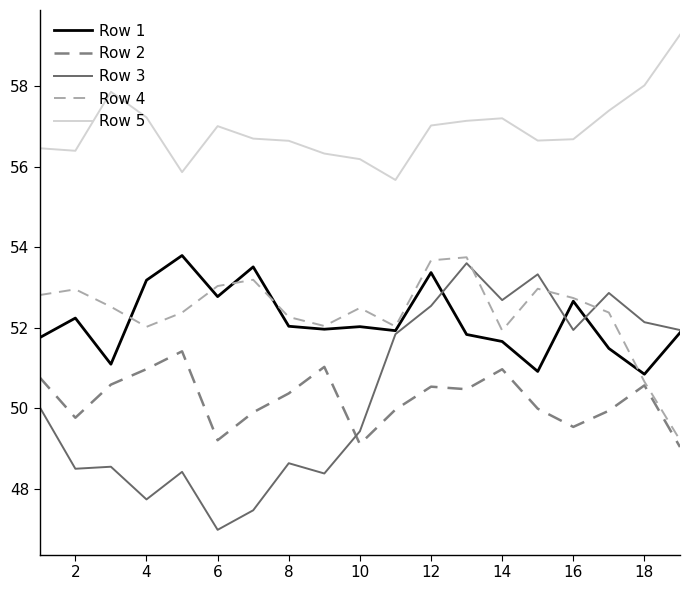

Which series has the widest spread of values?

Row 3